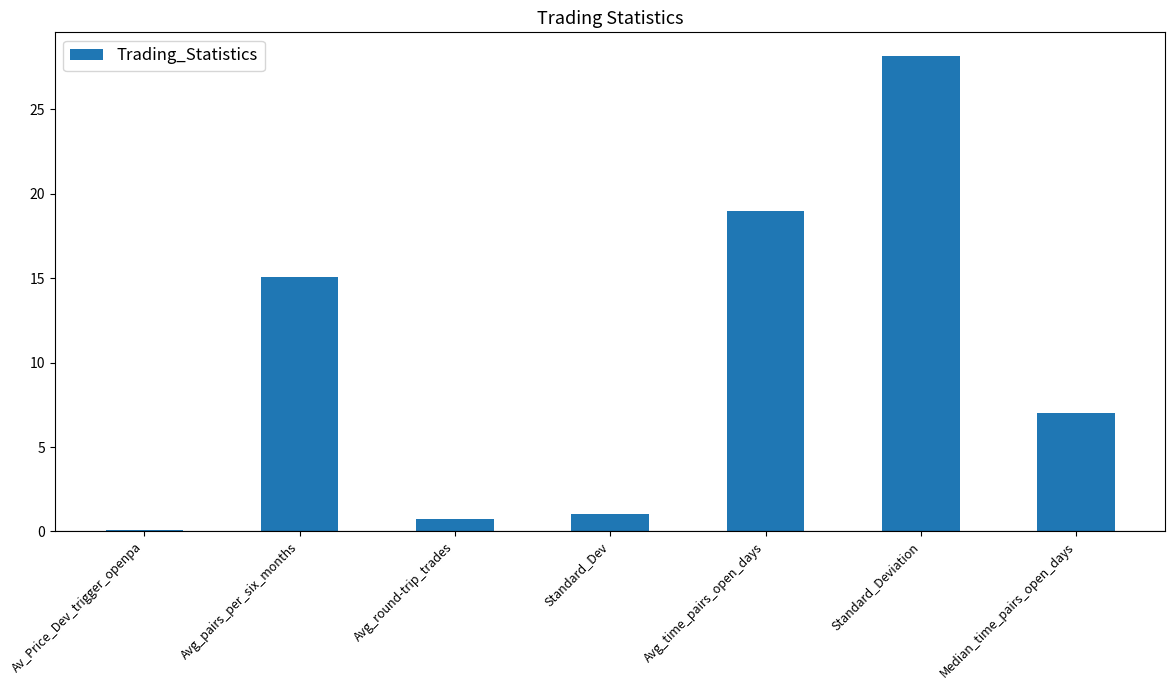

Which has a higher value, Standard_Deviation or Standard_Dev?

Standard_Deviation